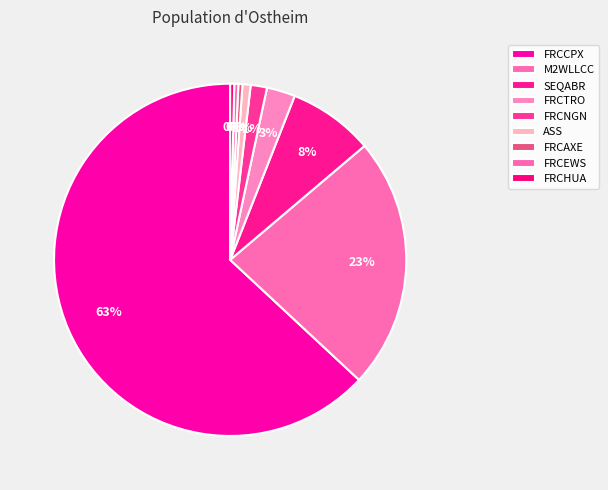

To the nearest percent, what is the combined percentage of SEQABR and FRCCPX?

71%